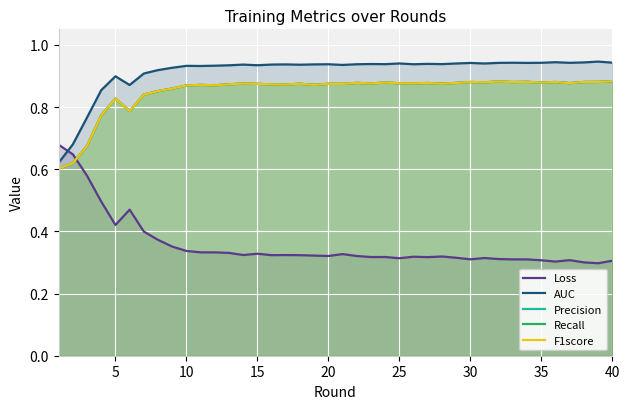

What are all the series names shown in the legend?

Loss, AUC, Precision, Recall, F1score